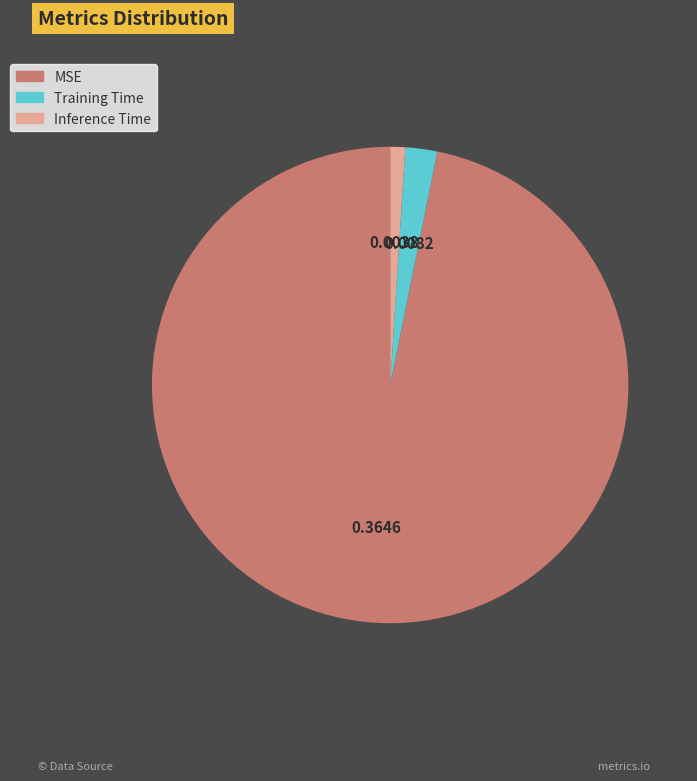

What is the majority slice?

MSE